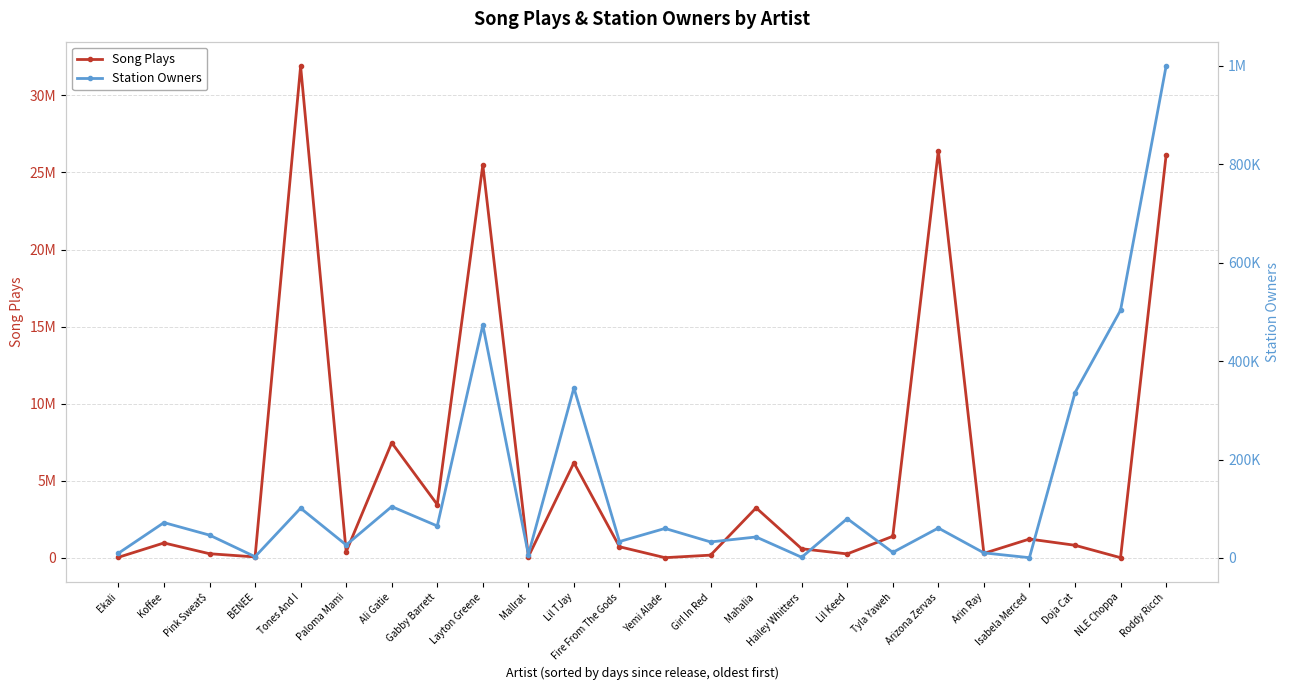

How many interior local peaks does the Station Owners series have?

9